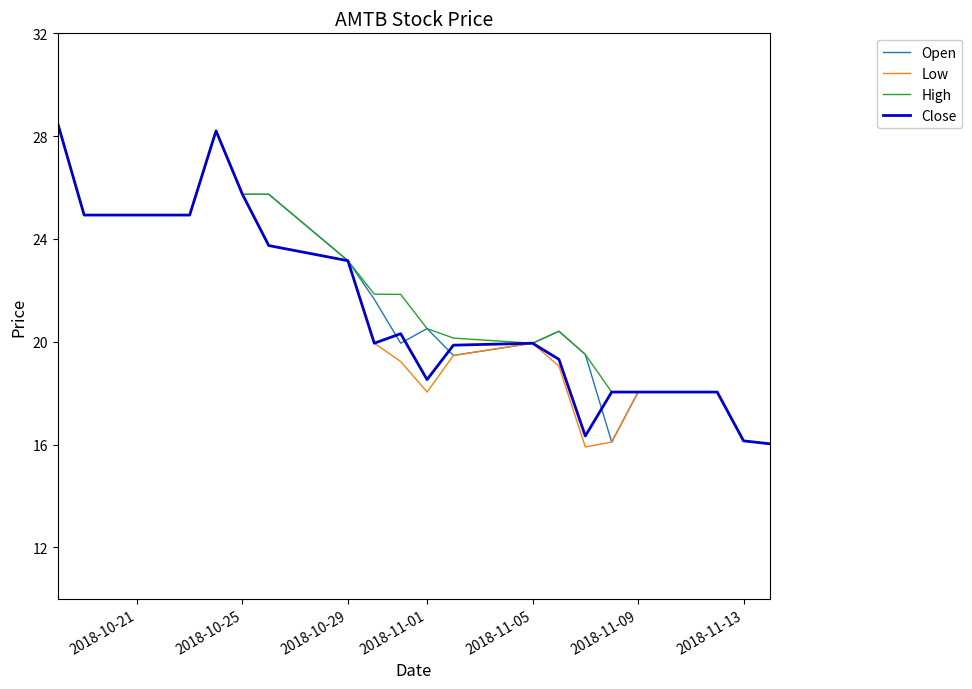

What is the minimum value shown in the chart?

15.9